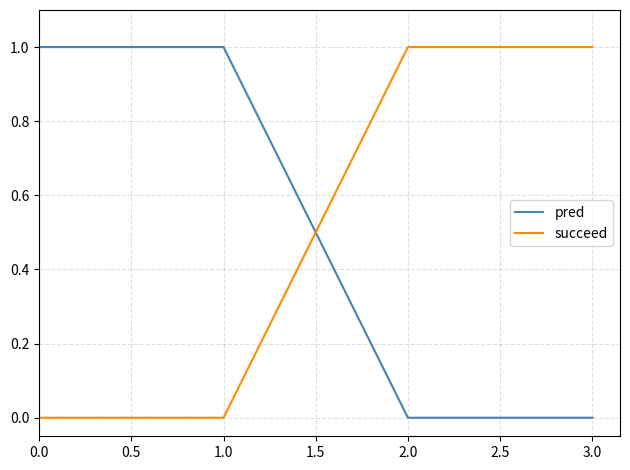

What position from the right is 0.0?

4